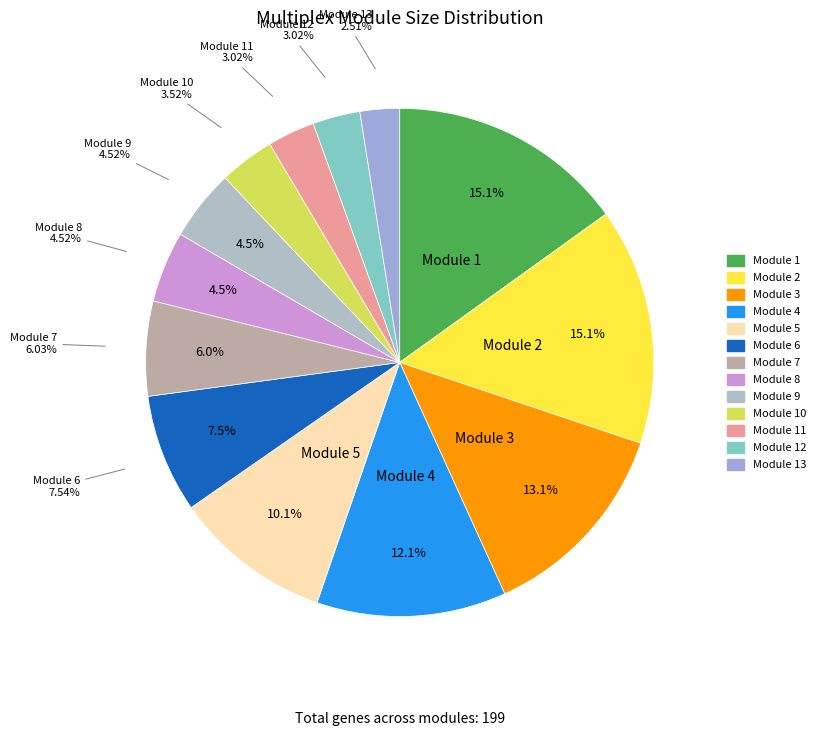

To the nearest percent, what percentage of the pie is Module 9?

5%